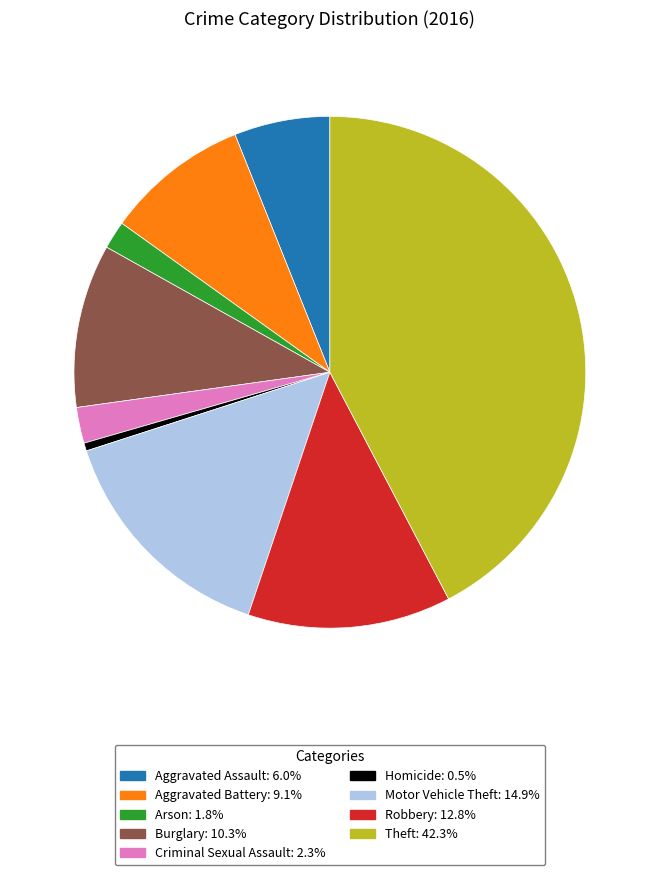

Rank the categories by value from highest to lowest.

Theft, Motor Vehicle Theft, Robbery, Burglary, Aggravated Battery, Aggravated Assault, Criminal Sexual Assault, Arson, Homicide